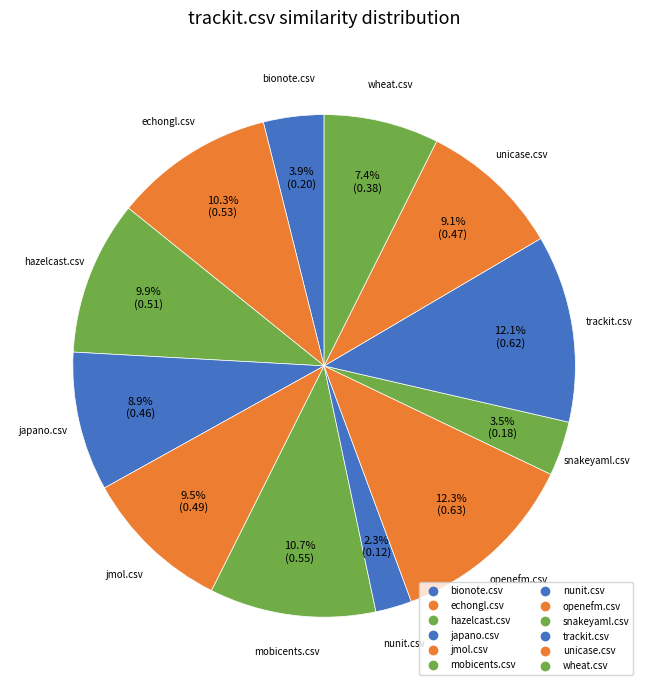

What percentage is the trackit.csv slice, to the nearest percent?

12%